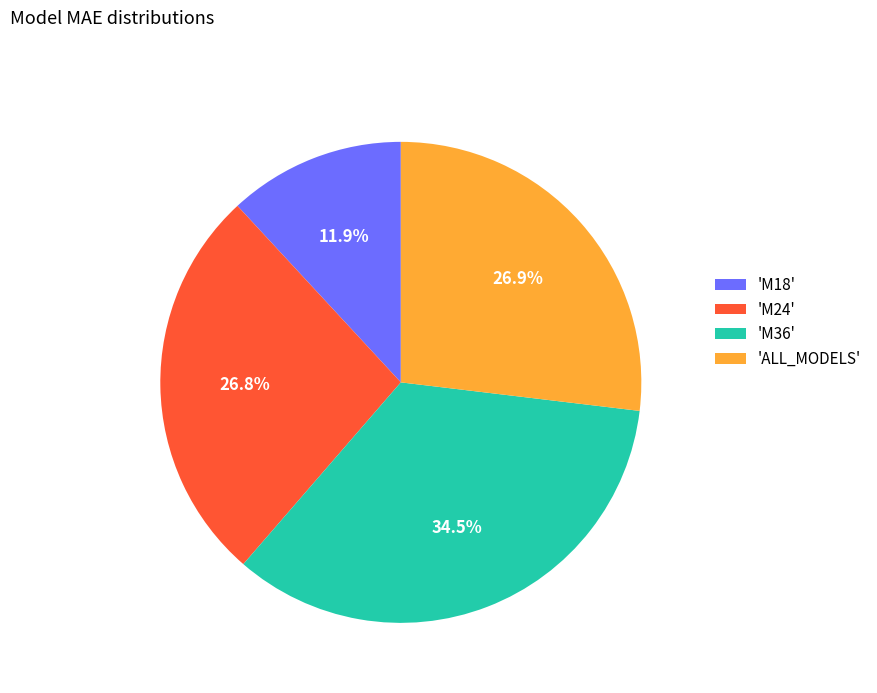

To the nearest percent, what is the average slice percentage?

25%